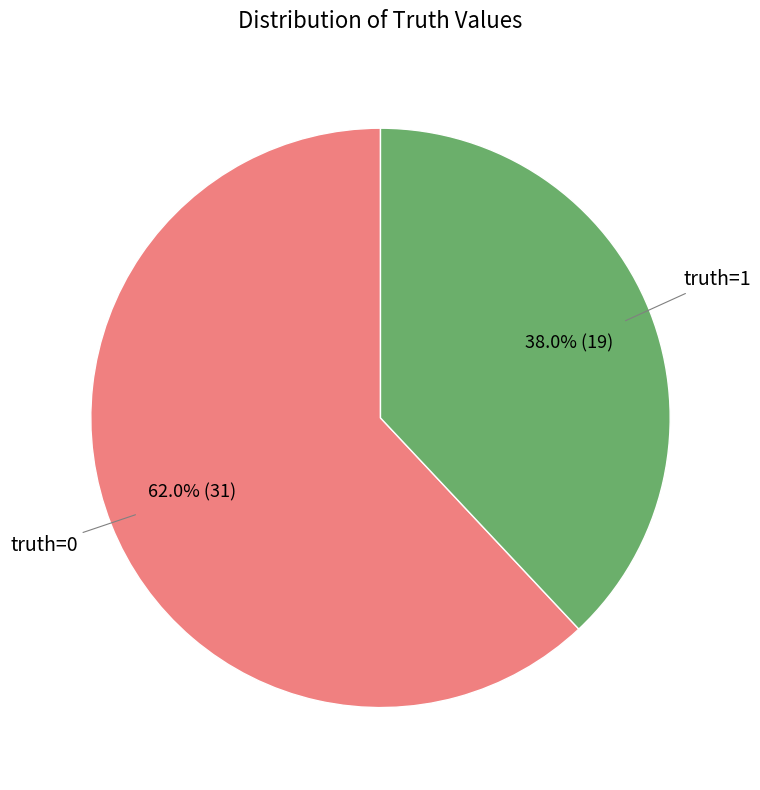

Does any single category account for the majority?

Yes